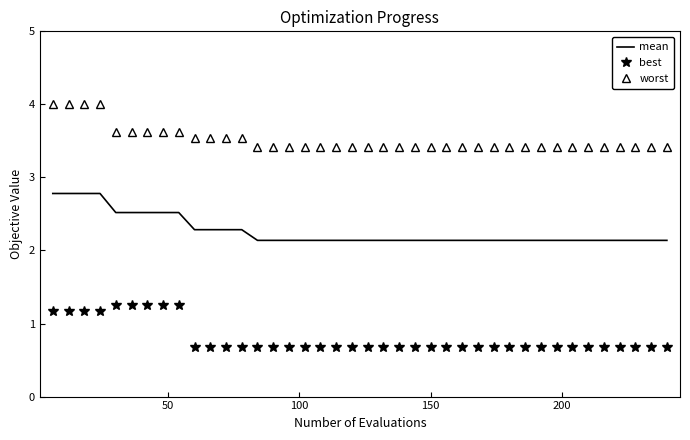

What is the difference between the second highest and second lowest values in the worst series?

0.6